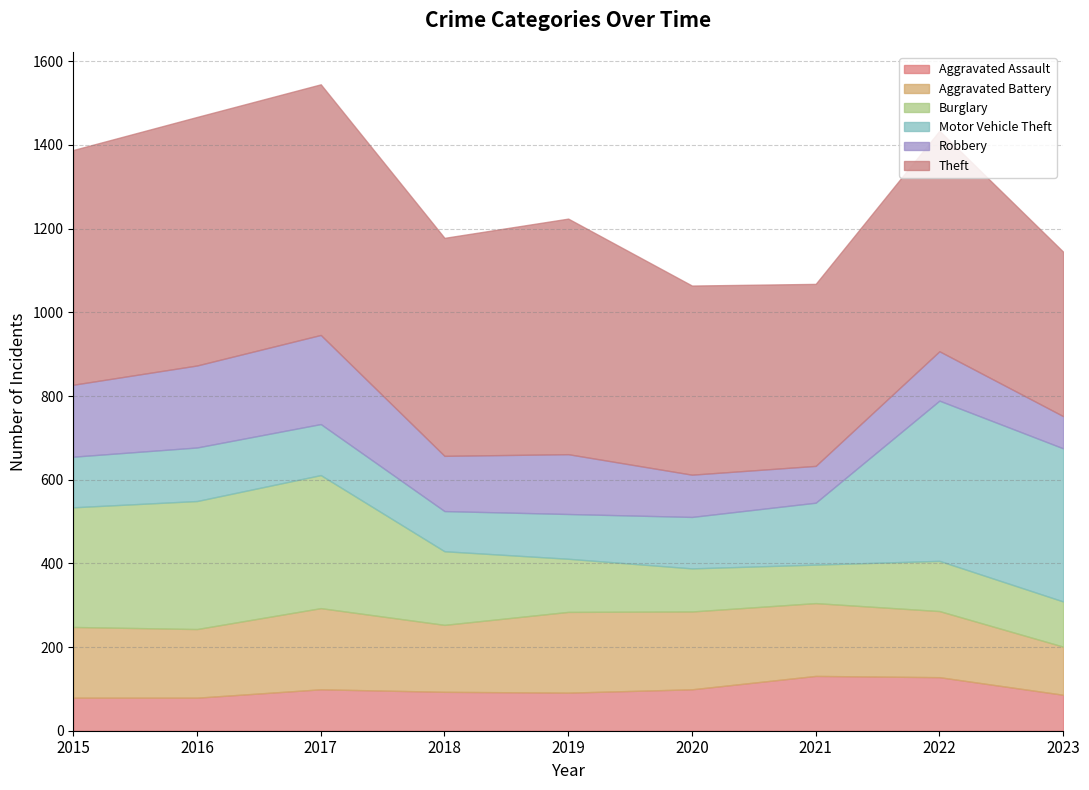

Reading left to right, transcribe all the data shown in this chart.

Aggravated Assault: 79	79	99	93	91	99	131	128	86
Aggravated Battery: 169	164	194	160	193	186	174	158	115
Burglary: 286	306	318	176	127	103	92	120	108
Motor Vehicle Theft: 121	128	122	96	107	123	148	383	366
Robbery: 172	196	213	132	143	101	88	118	77
Theft: 561	594	599	521	563	452	435	527	393